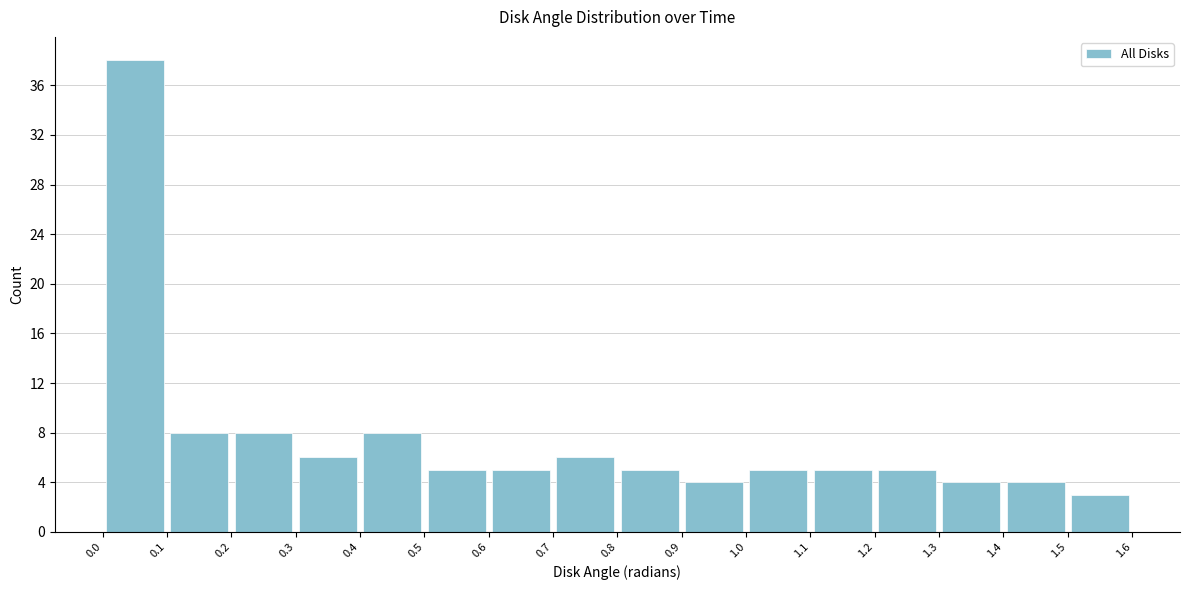

Reading left to right, list every bar in this chart as the range it spans on the x-axis followed by its height. The values are not printed on the chart, so give them approximately, as read against the axis.

0.0 to 0.1: 38
0.1 to 0.2: 8
0.2 to 0.3: 8
0.3 to 0.4: 6
0.4 to 0.5: 8
0.5 to 0.6: 5
0.6 to 0.7: 5
0.7 to 0.8: 6
0.8 to 0.9: 5
0.9 to 1.0: 4
1.0 to 1.1: 5
1.1 to 1.2: 5
1.2 to 1.3: 5
1.3 to 1.4: 4
1.4 to 1.5: 4
1.5 to 1.6: 3